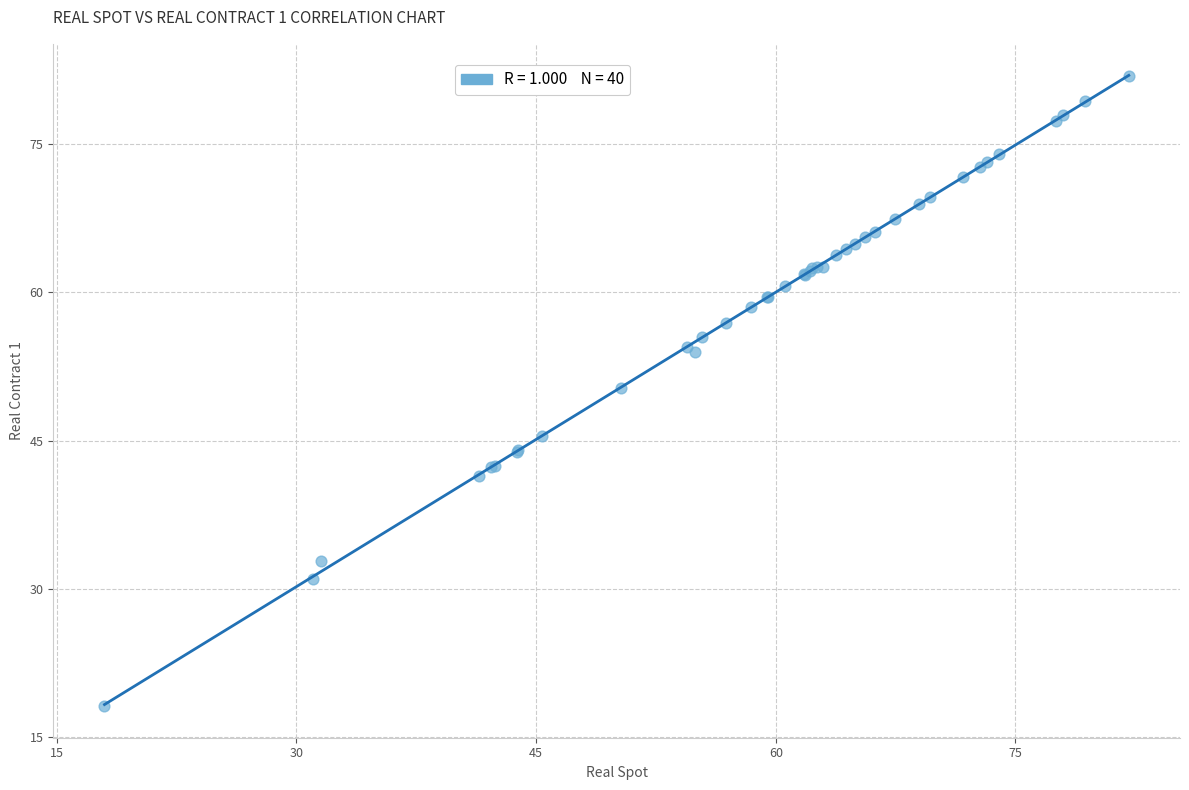

What Y value in the scatter plot is closest to 49?

50.4